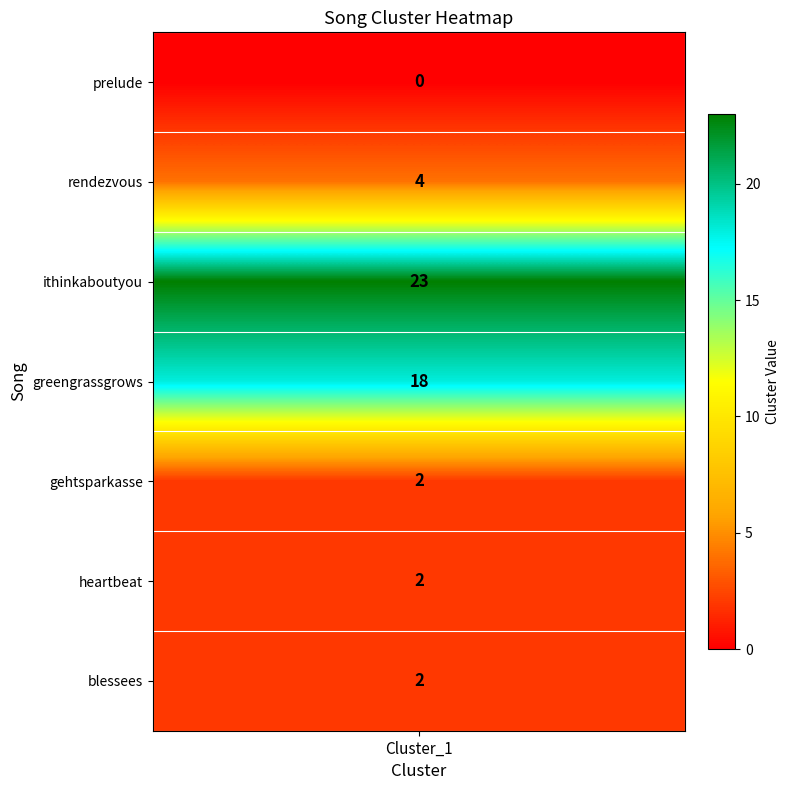

Reading right to left, transcribe all the data shown in this chart.

2	2	2	18	23	4	0